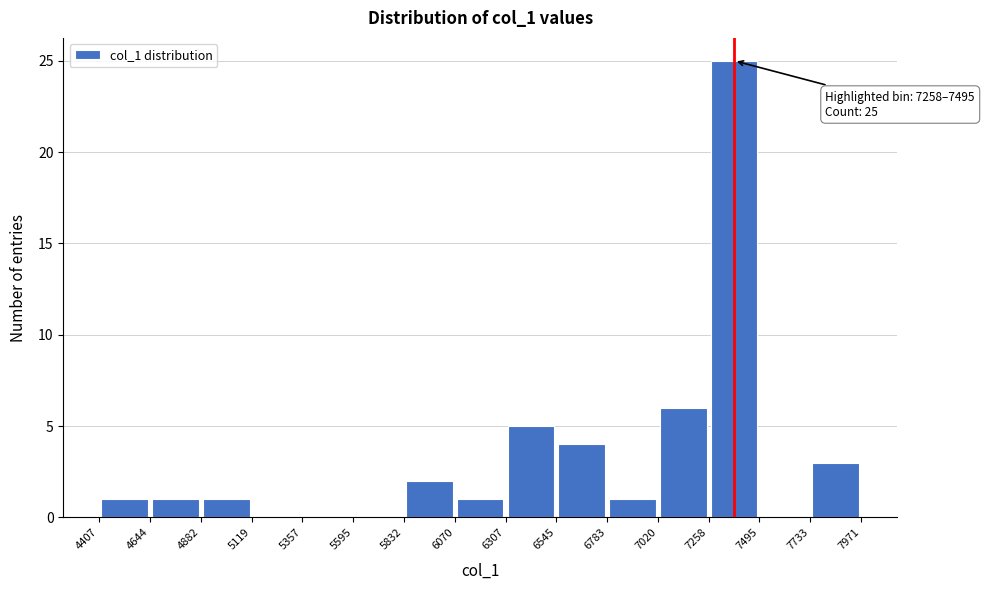

Which range on the x-axis has the tallest bar?

7258 to 7495